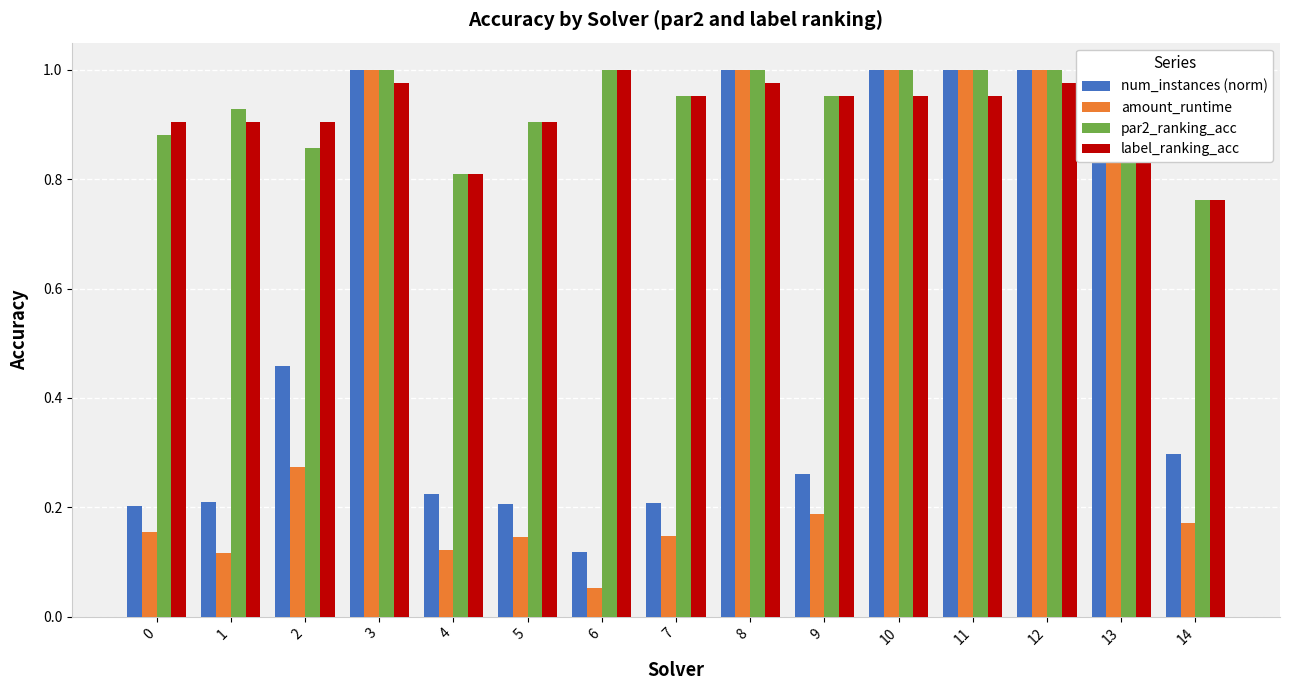

At 5, list the series in order from largest to smallest.

par2_ranking_acc, label_ranking_acc, num_instances (norm), amount_runtime